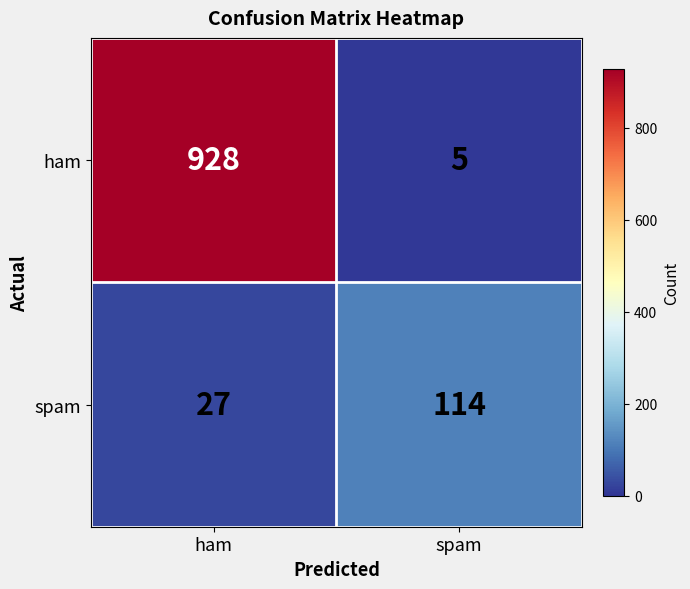

At ham, list the series in order from smallest to largest.

spam, ham